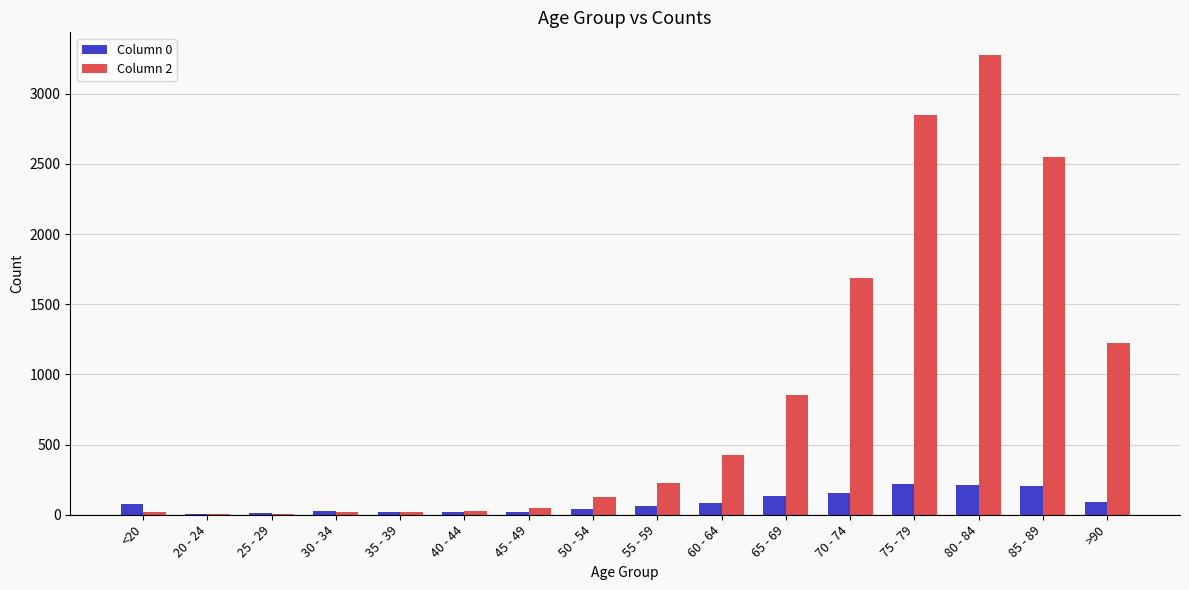

Is the value of Column 2 at >90 greater than the value of Column 0 at 60 - 64?

Yes